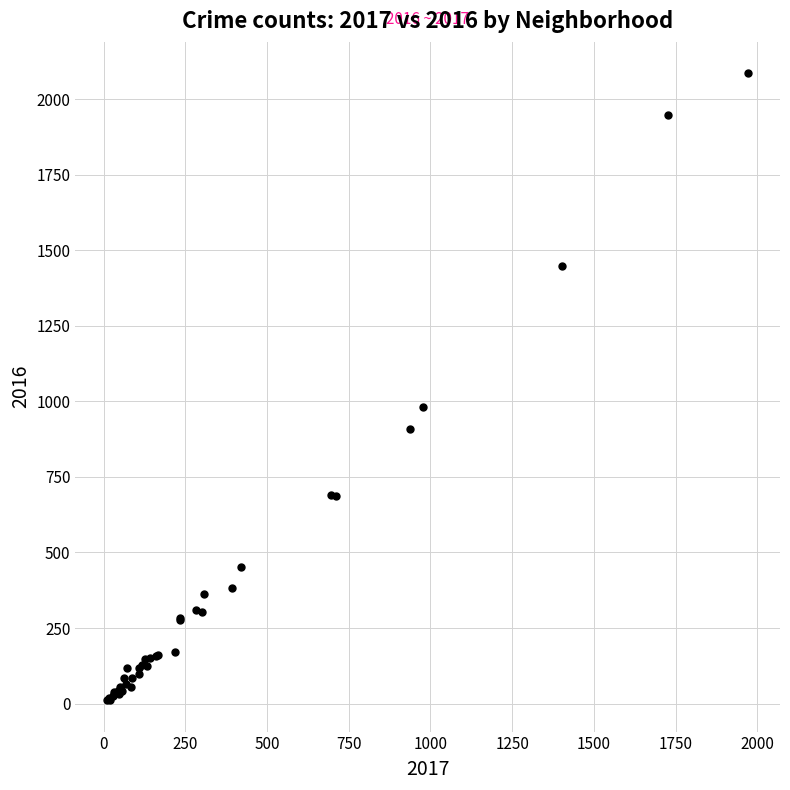

What Y value in the scatter plot is closest to 1048?

983